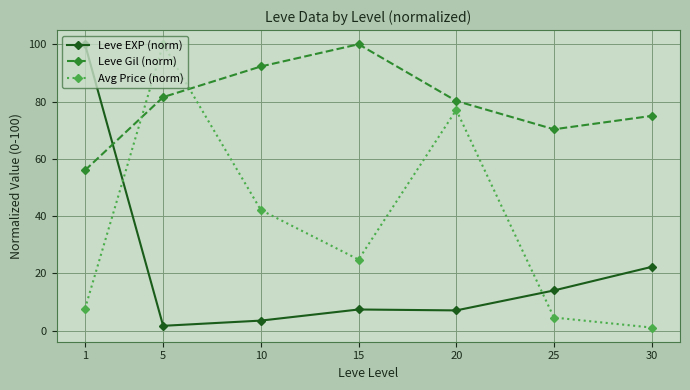

At which category is the sum across all series the highest?

5